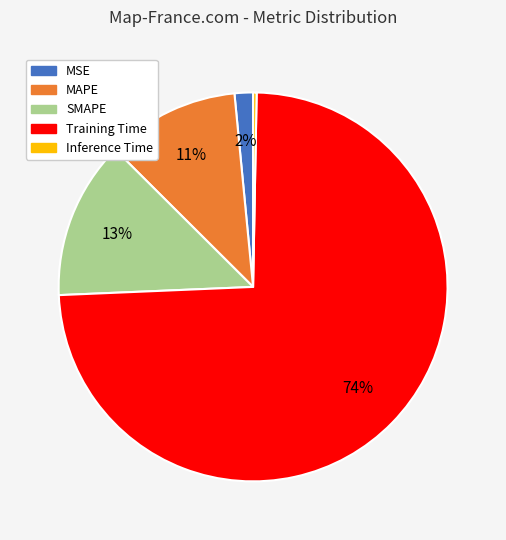

Which slice is the largest?

Training Time